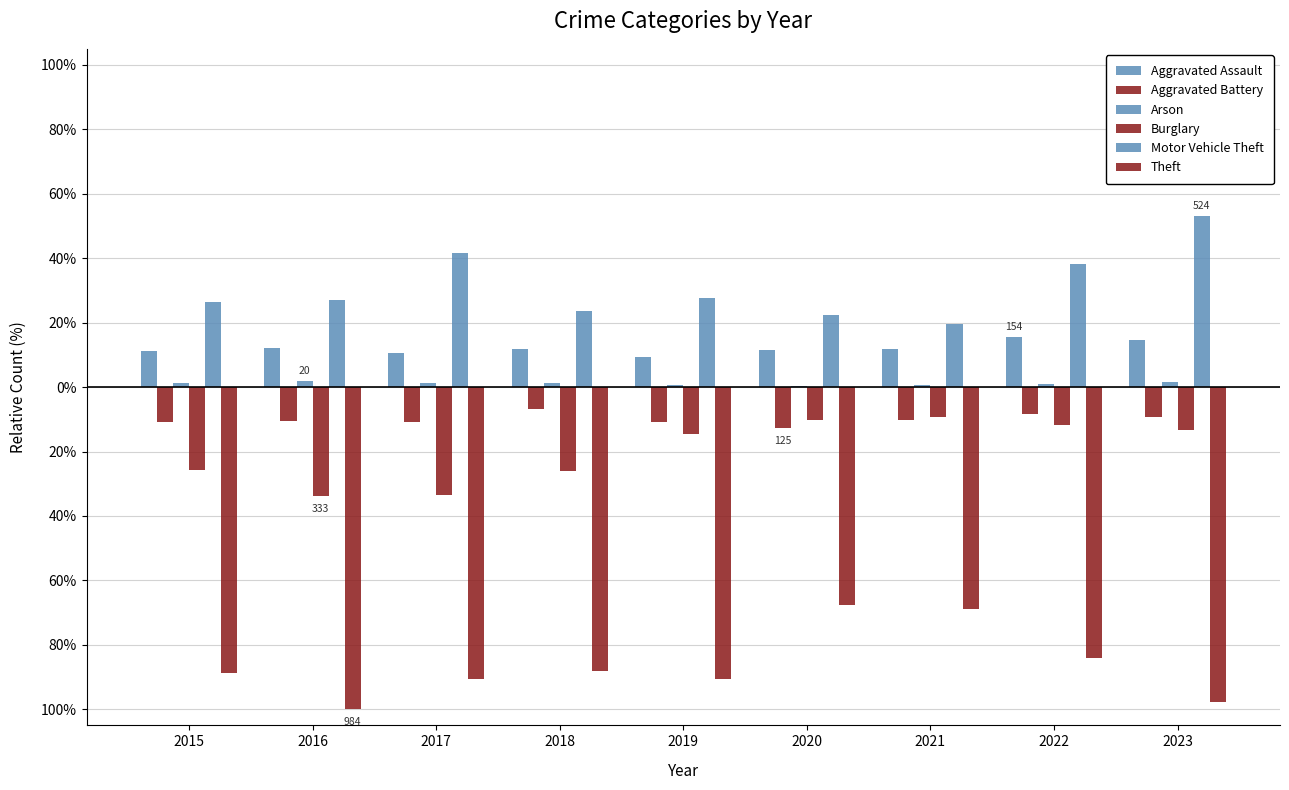

What is the value of the Aggravated Assault bar at the 1st from the left?

11.2